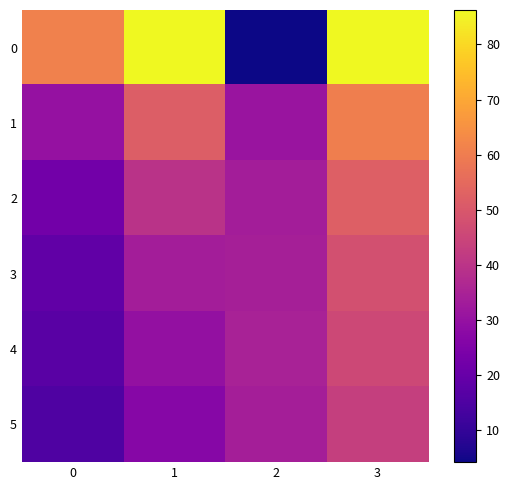

At which category does the chart reach its peak across all series?

3